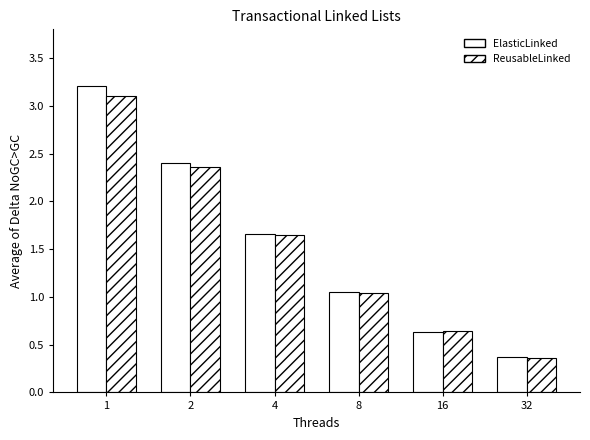

What is the highest value of the ReusableLinked series?

3.1